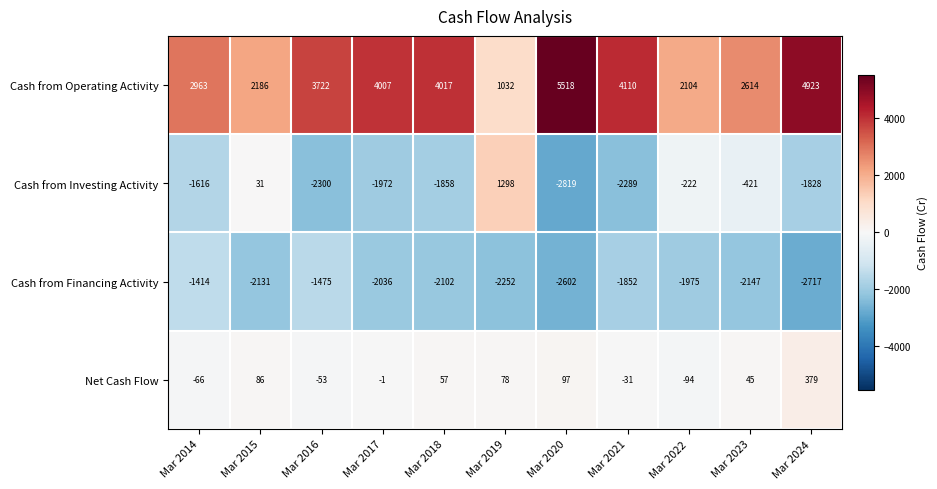

At which category does the chart reach its minimum across all series?

Mar 2020